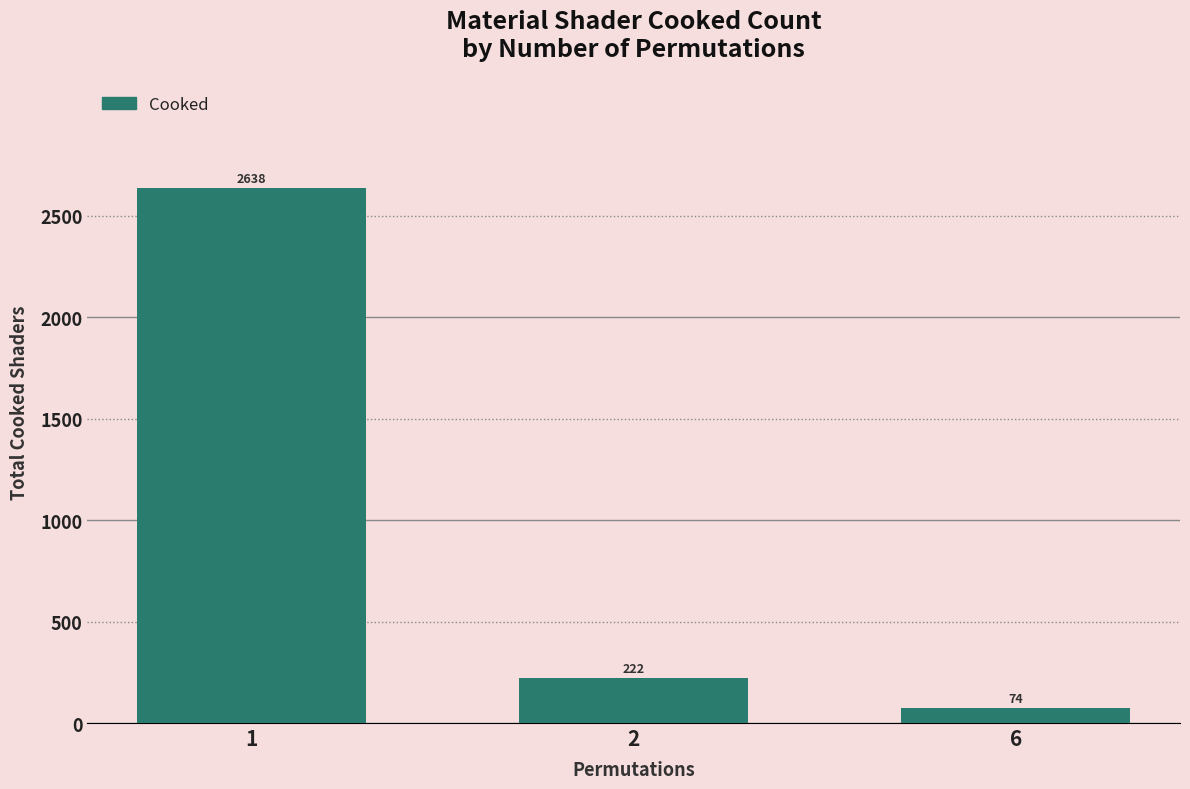

What is the ratio of the value at 2 to the value at 1?

0.1